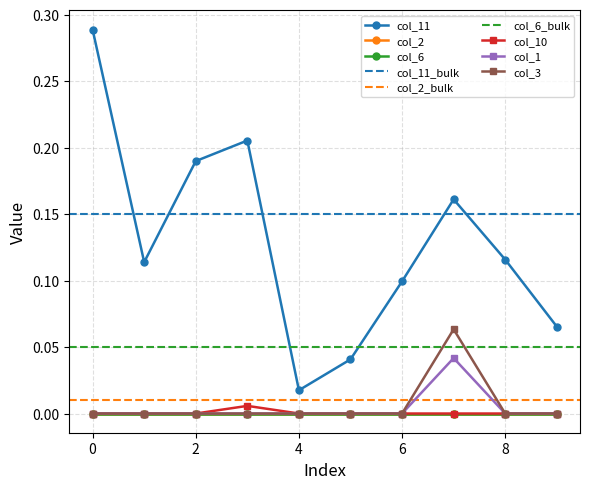

Rank the series at 9 from highest to lowest value.

col_11, col_10, col_1, col_3